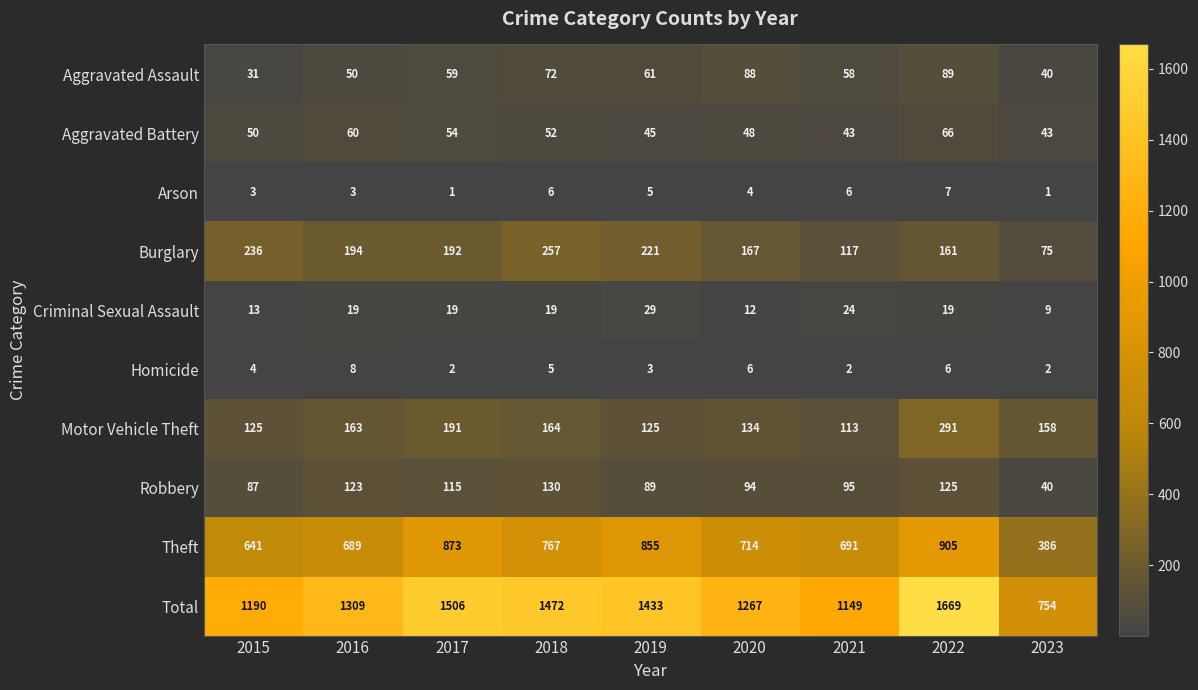

What value does the Theft series have at 2016, to the nearest 10?

690